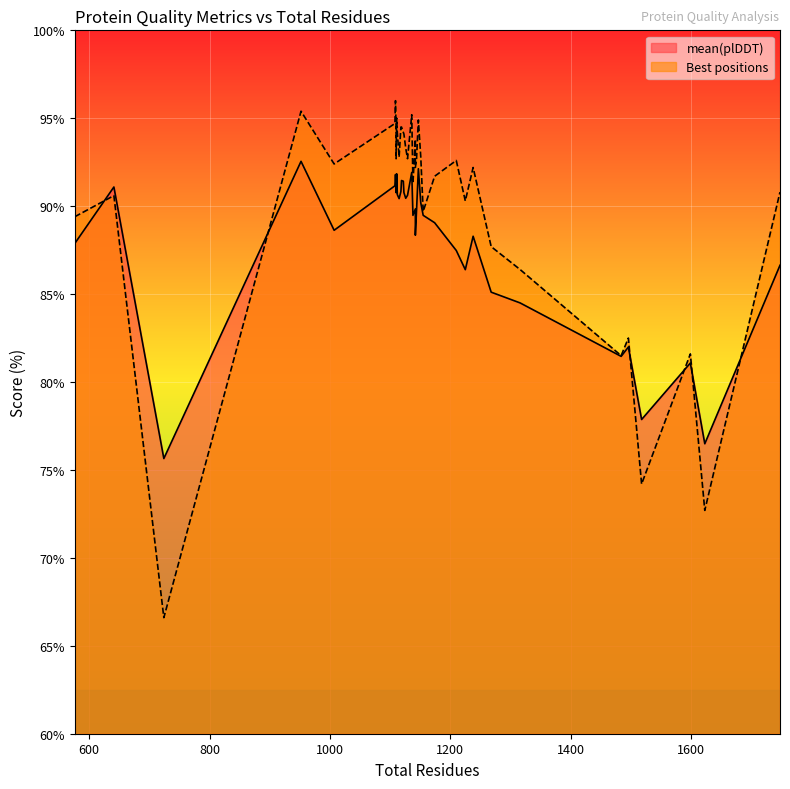

At which category is the sum across all series the highest?

952